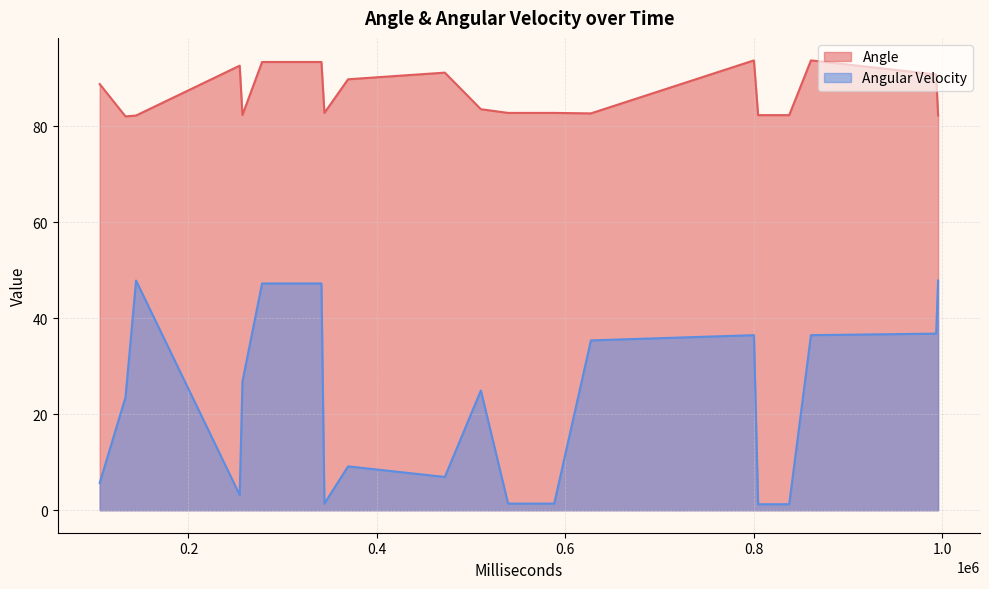

True or false: Angle has more than 2 points higher than both neighbors.

True